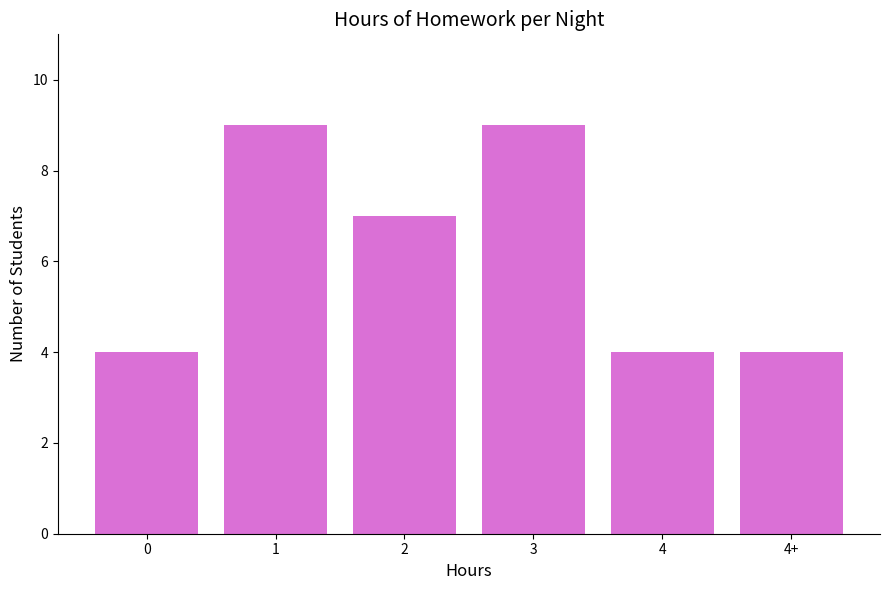

True or false: the data shows 7 at 2.

True